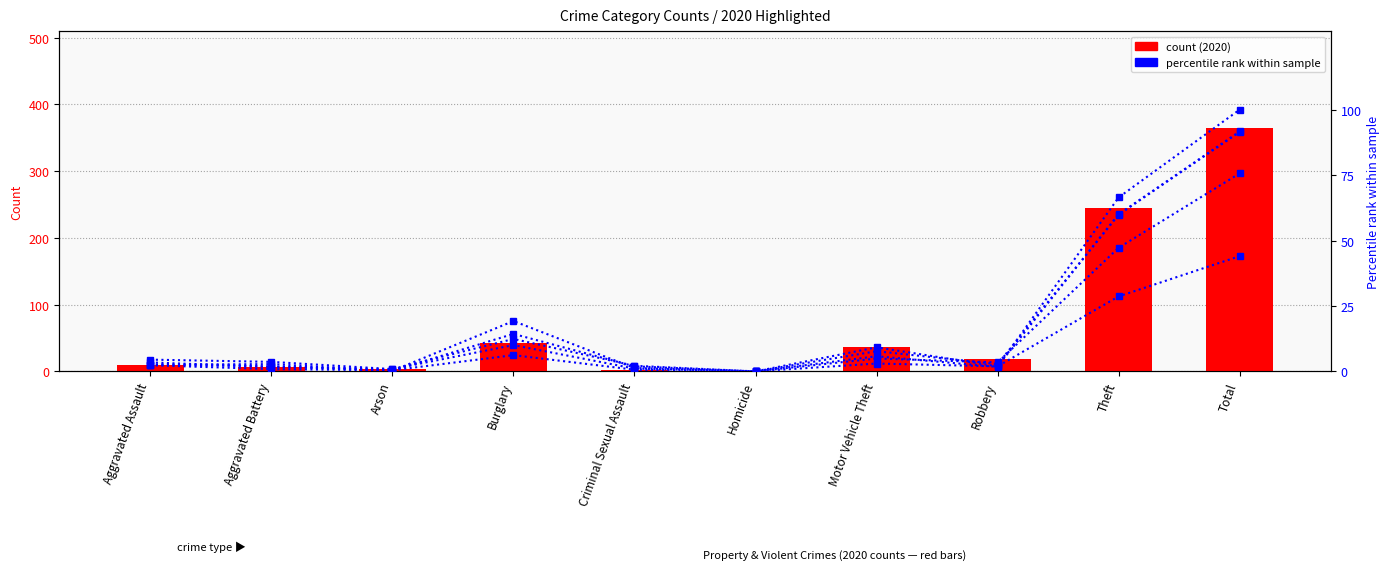

How many values in the 2015 % rank series are below 2?

4